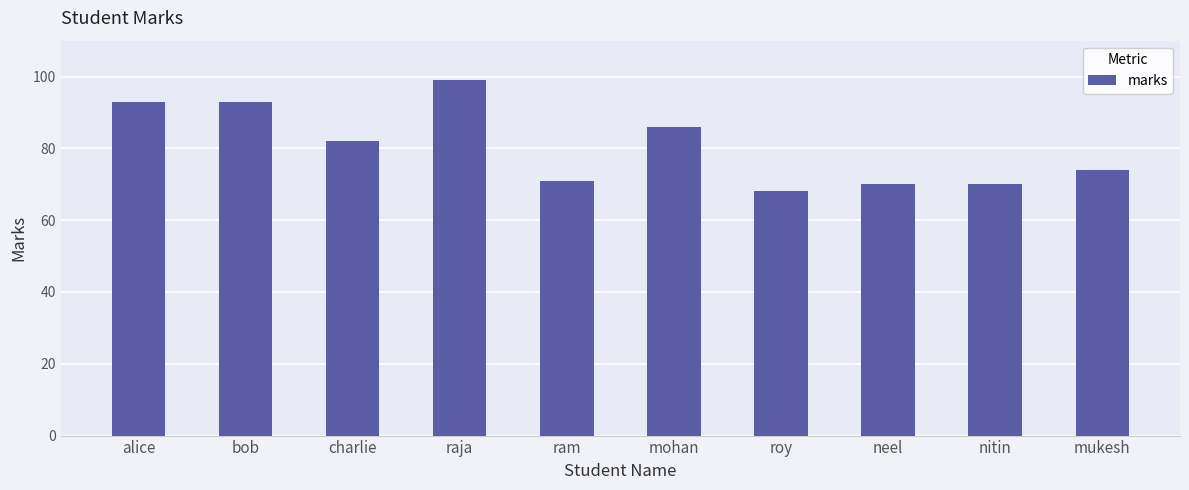

How many data points does each series have?

10